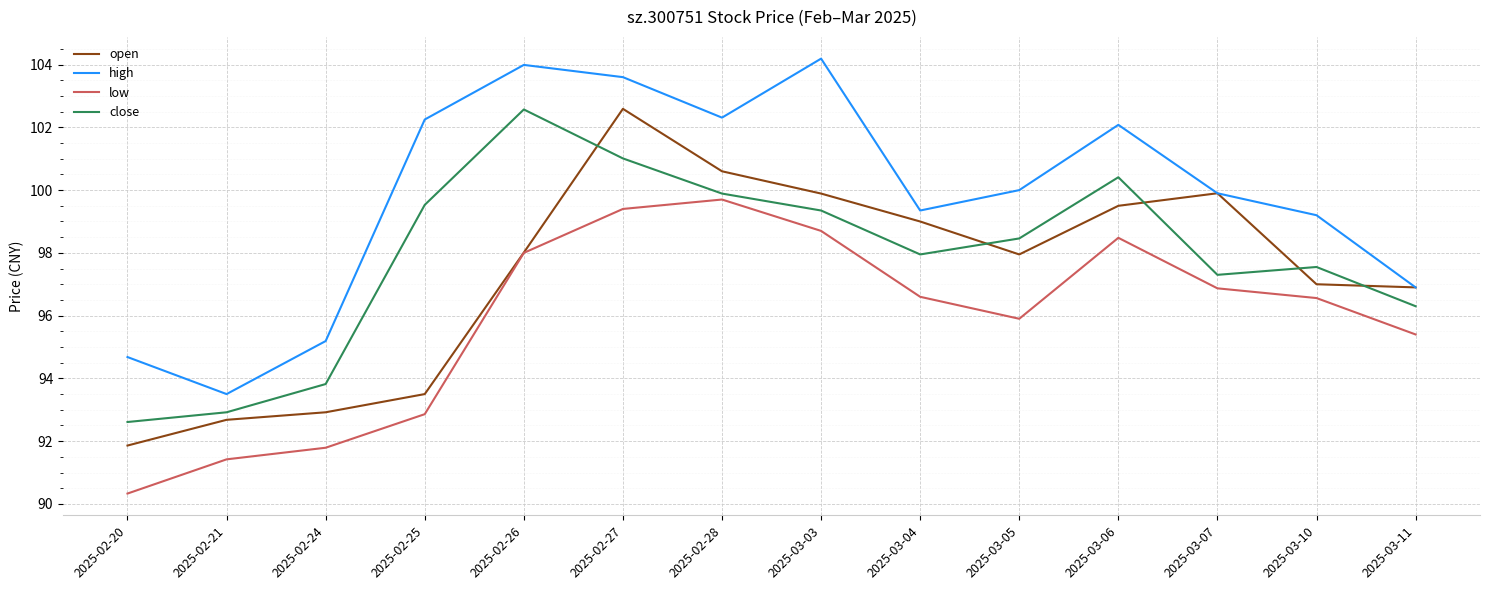

What position from the left is 2025-02-21?

2